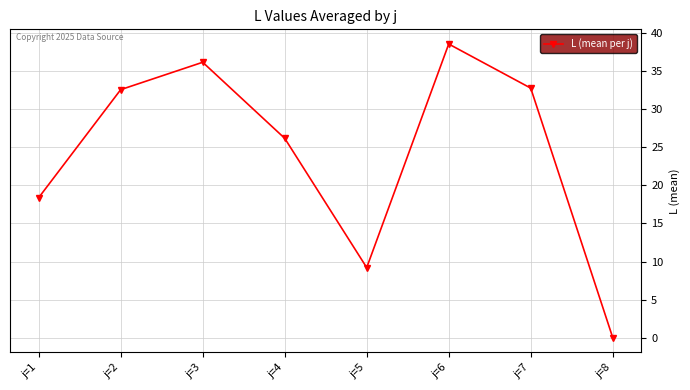

At which label is the value closest to 19?

j=1